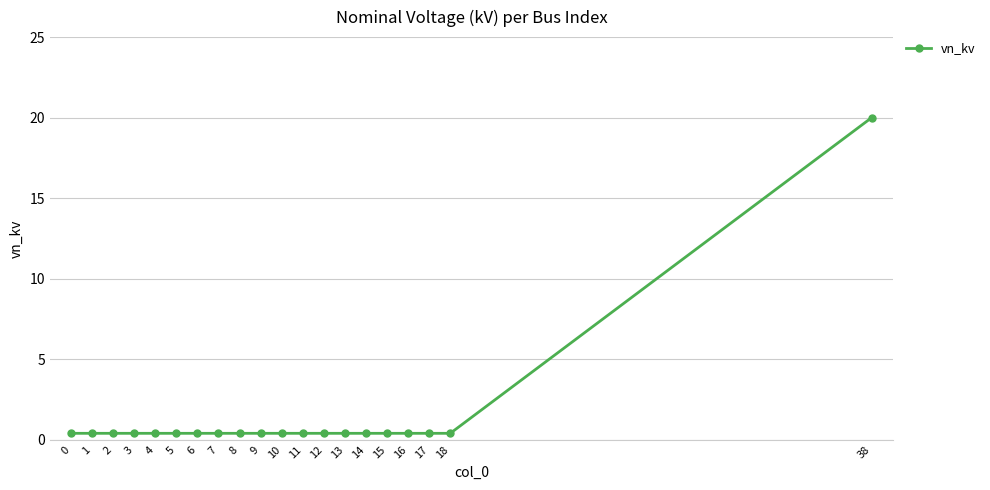

Reading left to right, what are all the values shown in this chart?

0.4	0.4	0.4	0.4	0.4	0.4	0.4	0.4	0.4	0.4	0.4	0.4	0.4	0.4	0.4	0.4	0.4	0.4	0.4	20.0